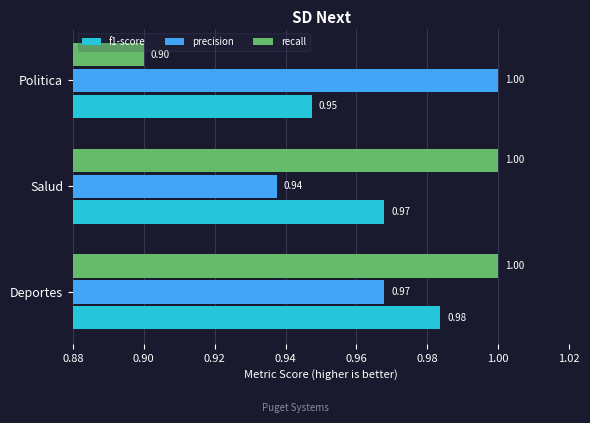

Which series has the largest range (max minus min)?

recall